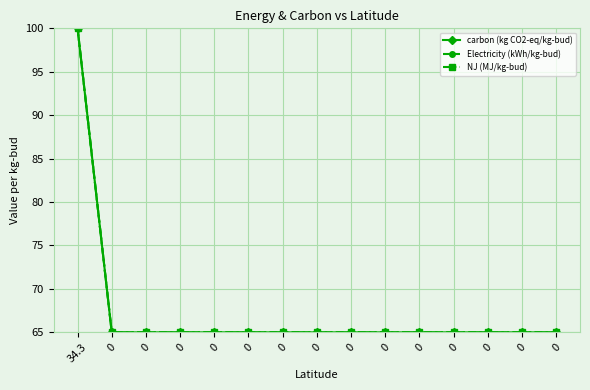

At which category is the sum across all series the highest?

34.3